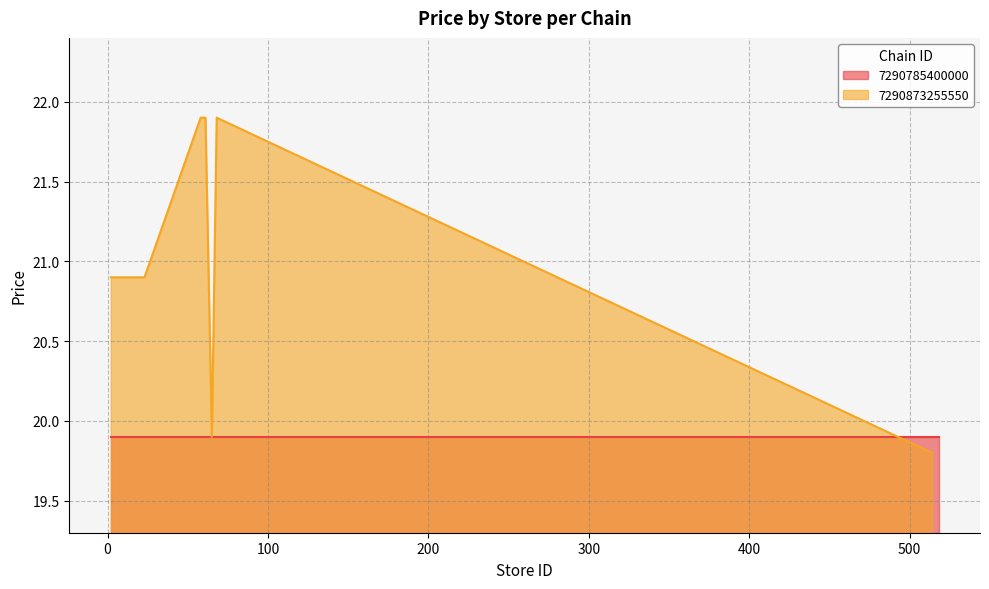

What is the label of the 5th point from the left?

300